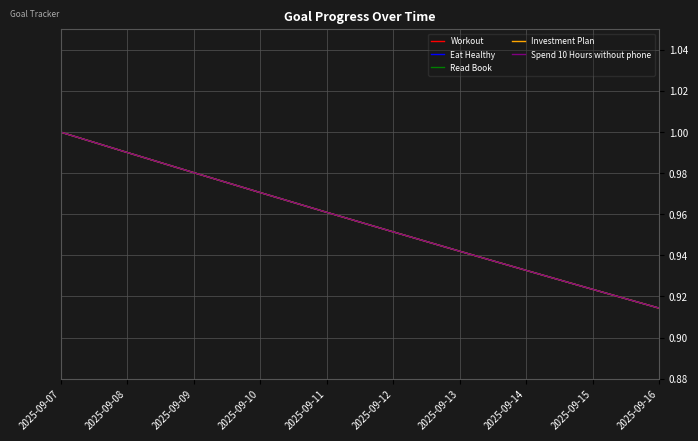

What is the value of the Investment Plan point at the 3rd from the left?

1.0